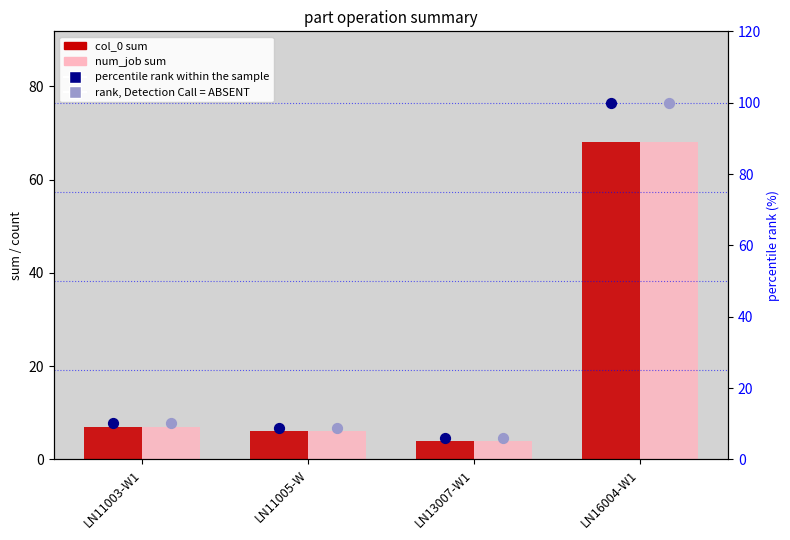

What is the total value across all series at LN13007-W1?

19.8